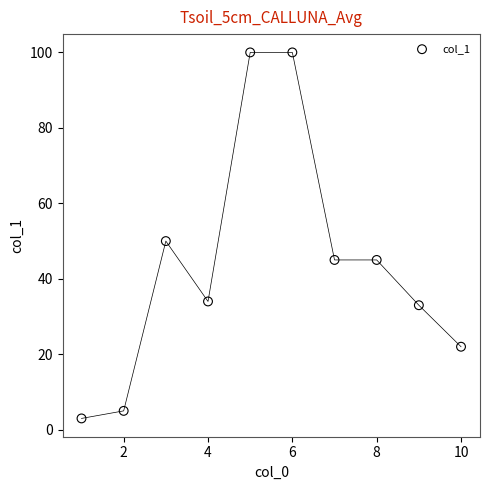

What is the range of X values (max minus min)?

9